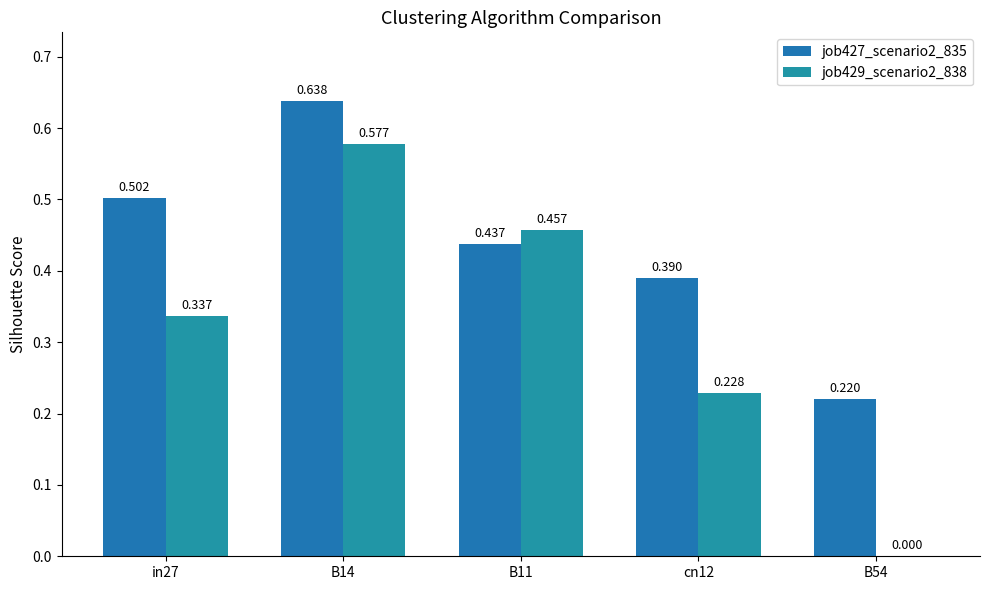

The value of job427_scenario2_835 at cn12 is 0.2. True or false?

False